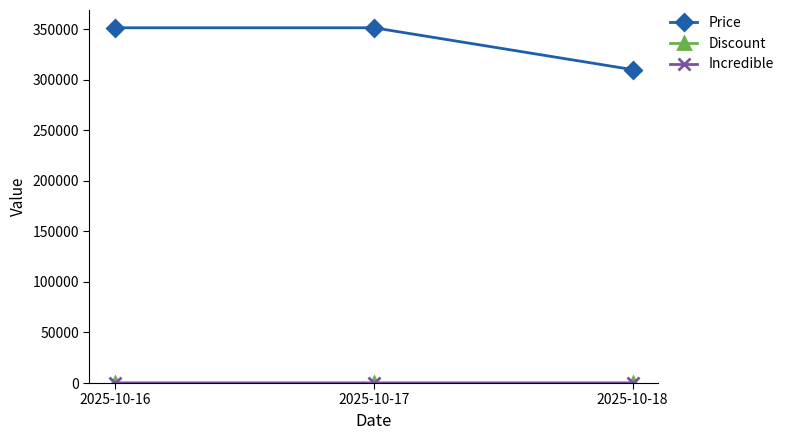

Which series has the widest spread of values?

Price